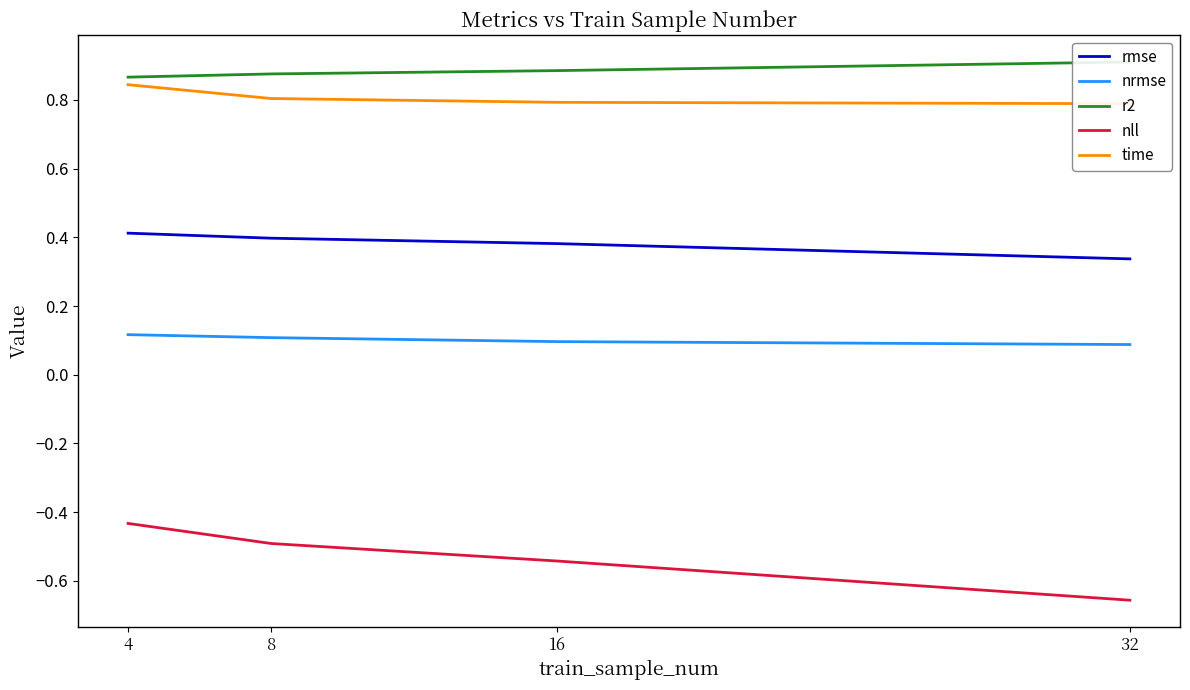

True or false: rmse has a value of 0.4 at 4.

True